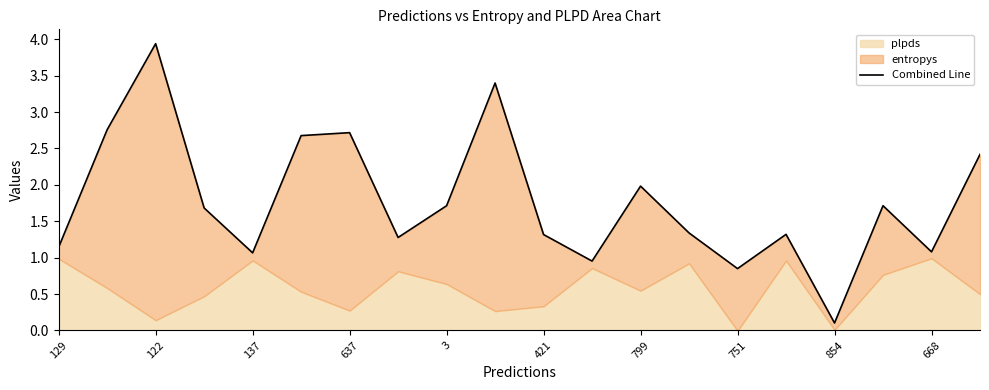

Read the value at 854.

0.1